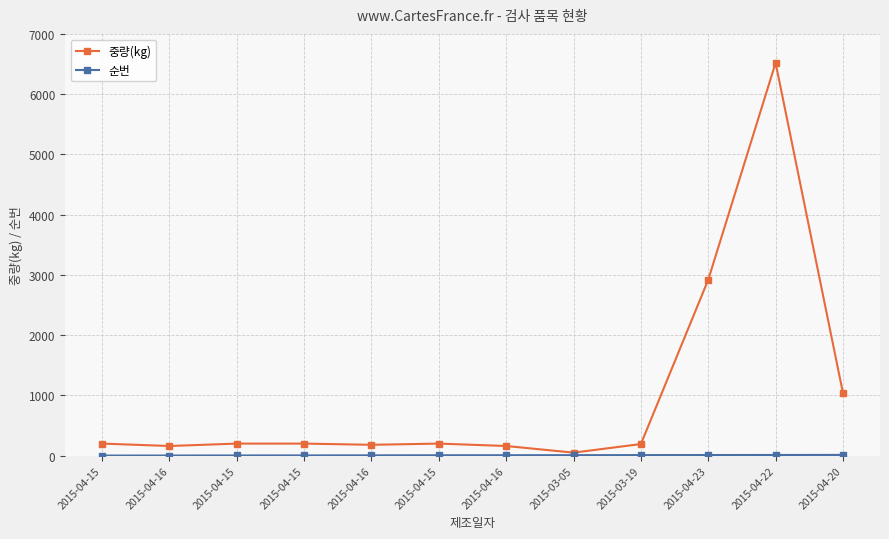

True or false: 중량(kg) has more than 1 points higher than both neighbors.

True